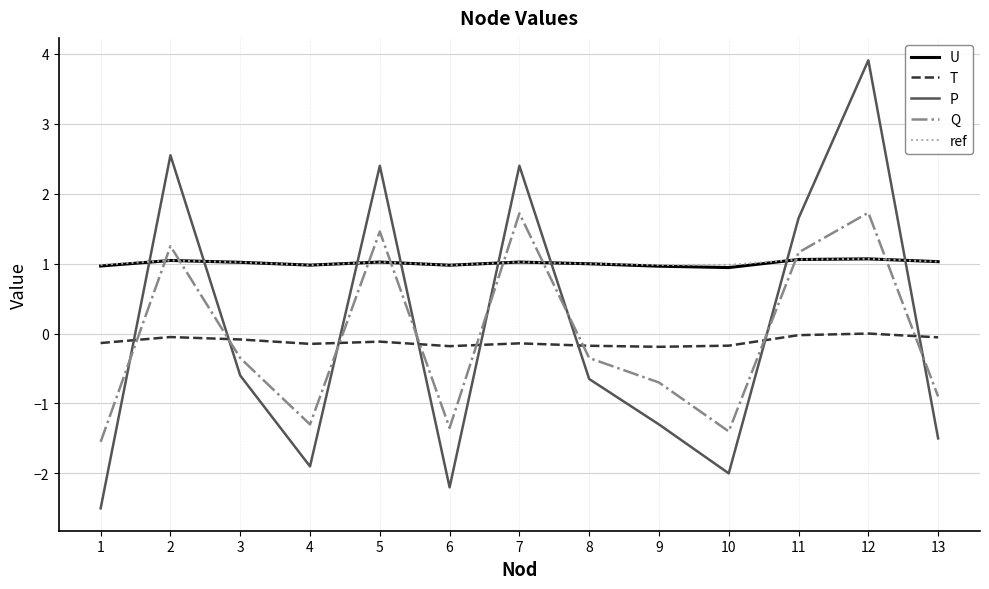

What is the difference between the maximum and minimum values in the ref series?

0.1